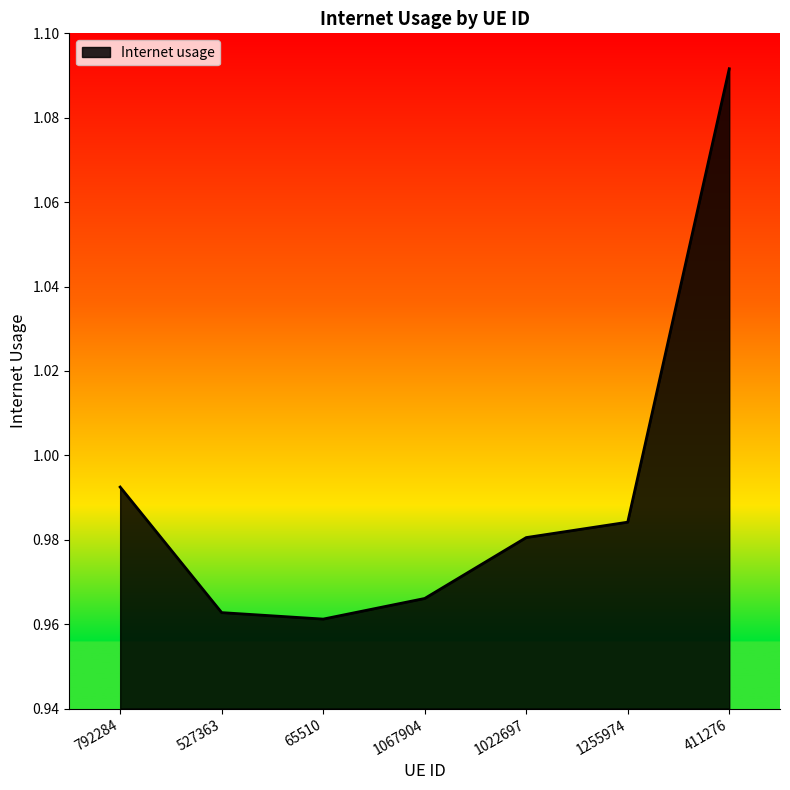

Between 792284 and 411276, which is larger?

411276